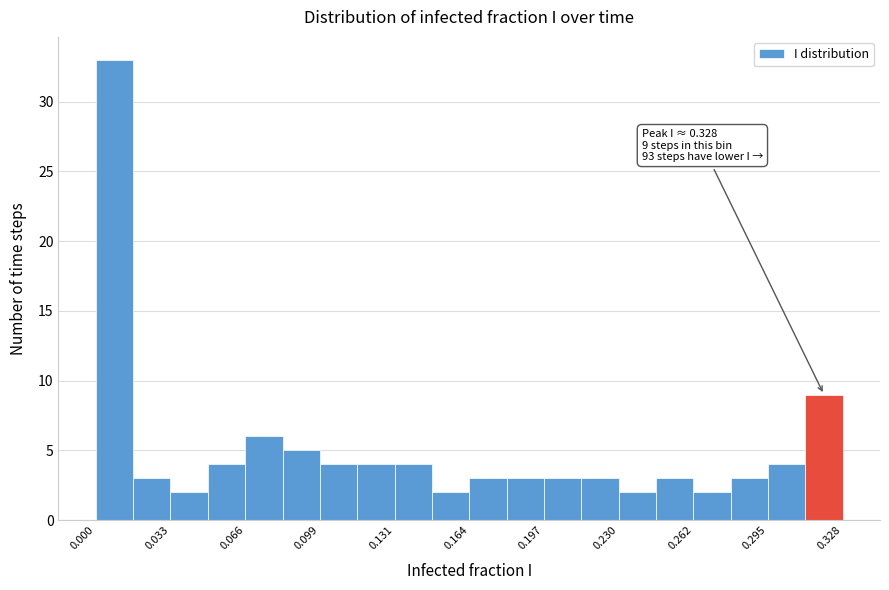

Read against the x-axis, roughly where is the centre of the tallest bar?

0.010